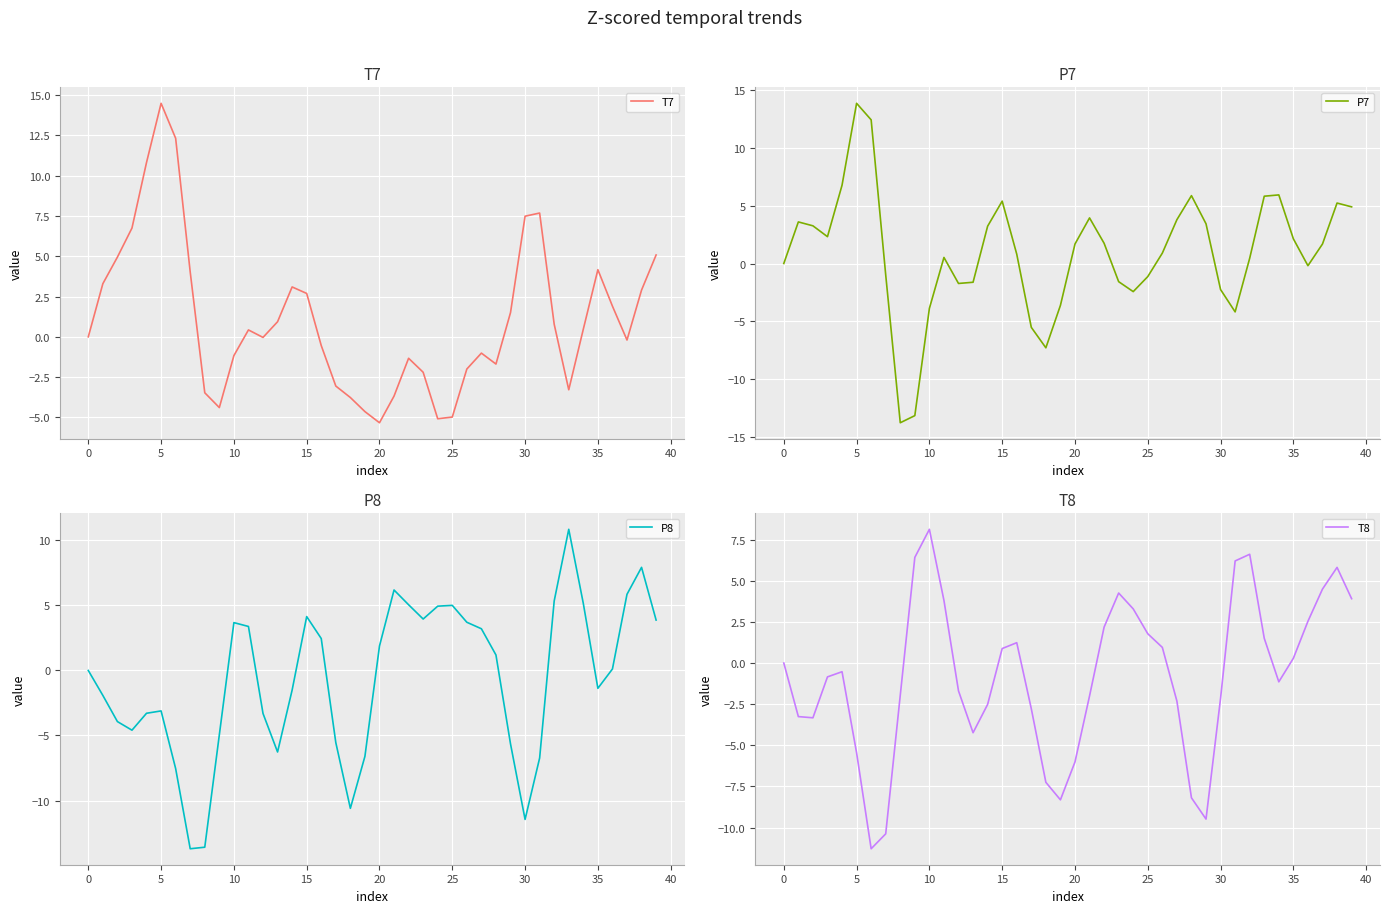

At which label does T7 reach its peak?

5